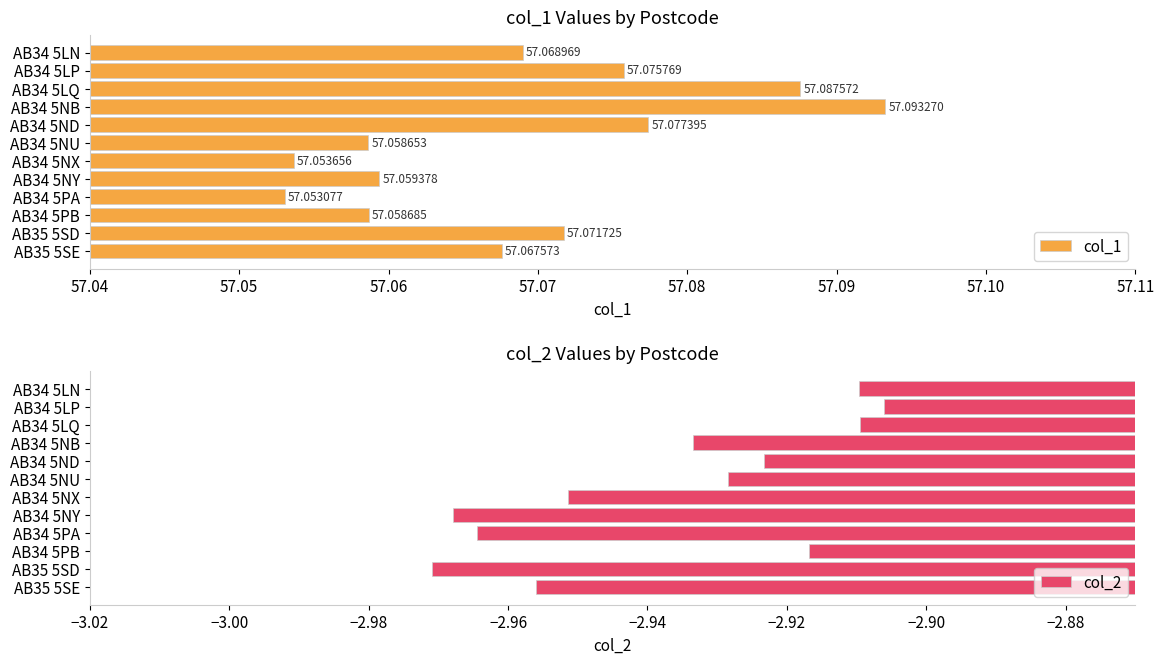

List the labels in order of col_1 value, smallest first.

AB34 5PA, AB34 5NX, AB34 5NU, AB34 5PB, AB34 5NY, AB35 5SE, AB34 5LN, AB35 5SD, AB34 5LP, AB34 5ND, AB34 5LQ, AB34 5NB